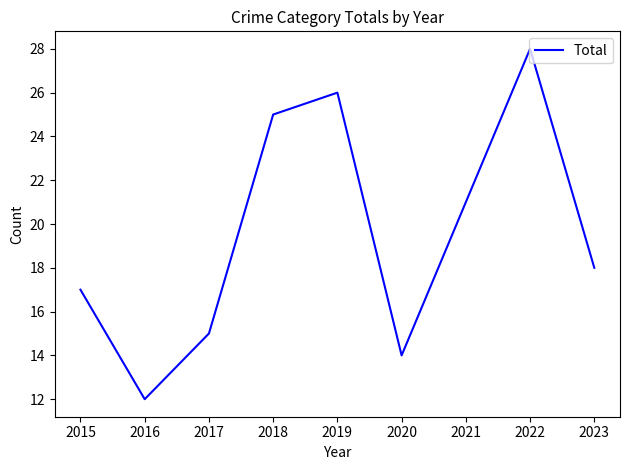

What is the difference between the values at 2020 and 2023?

4